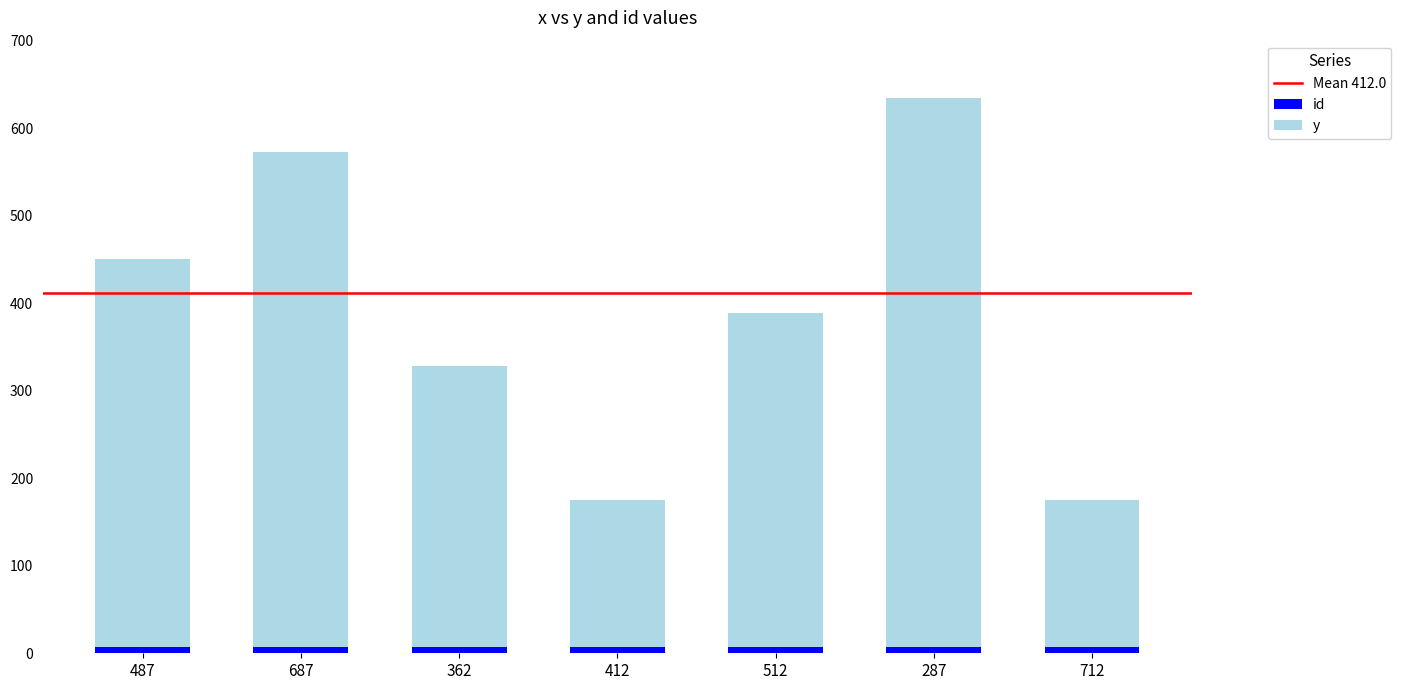

Reading left to right, list the values for the id series.

7	7	7	7	7	7	7